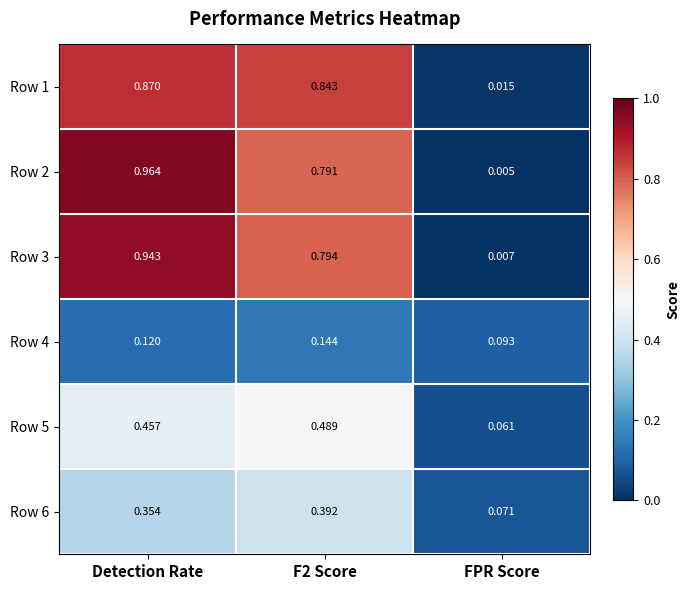

At which category does the chart reach its minimum across all series?

FPR Score